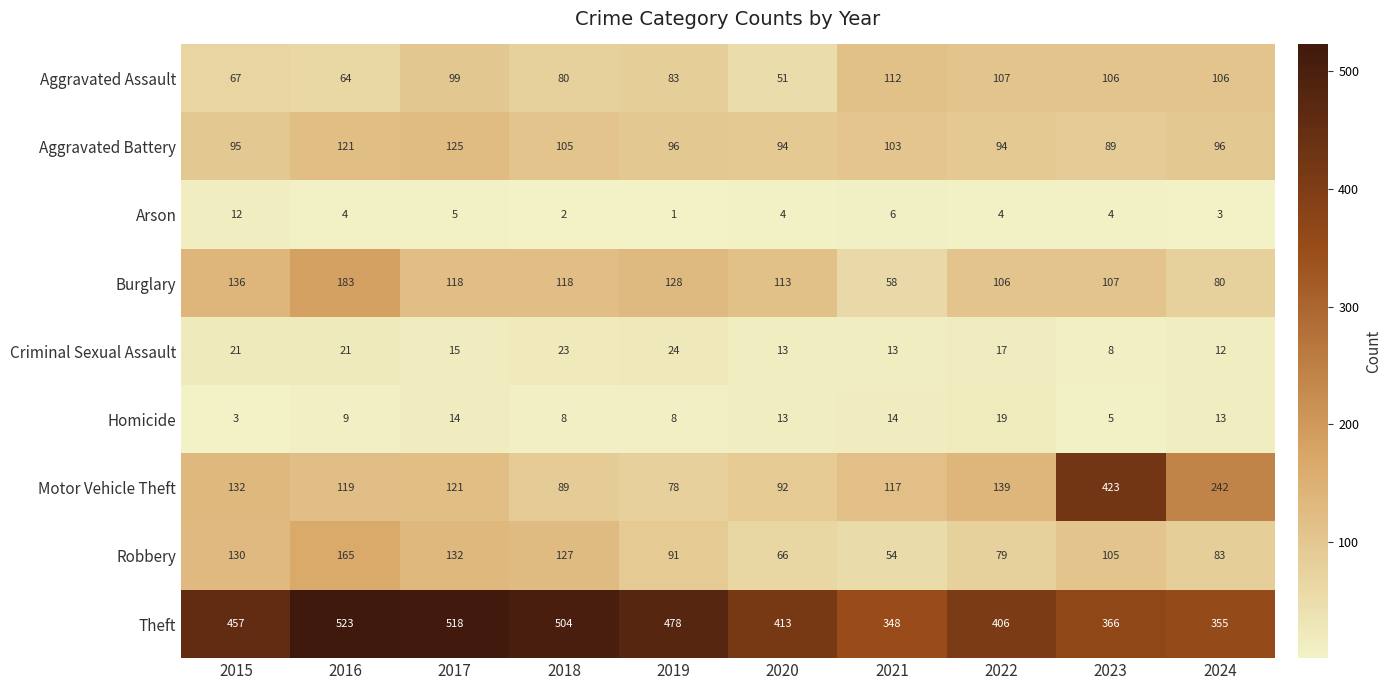

Which series has the largest total across all categories?

Theft